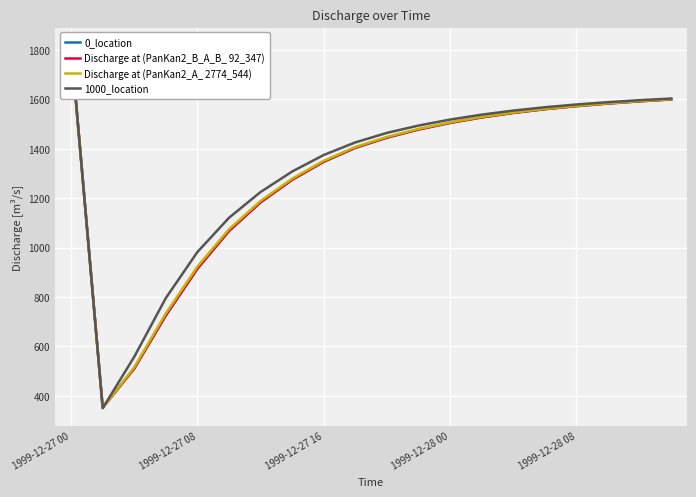

What is the value of the Discharge at (PanKan2_A_ 2774_544) point at the 9th from the left?

1351.7